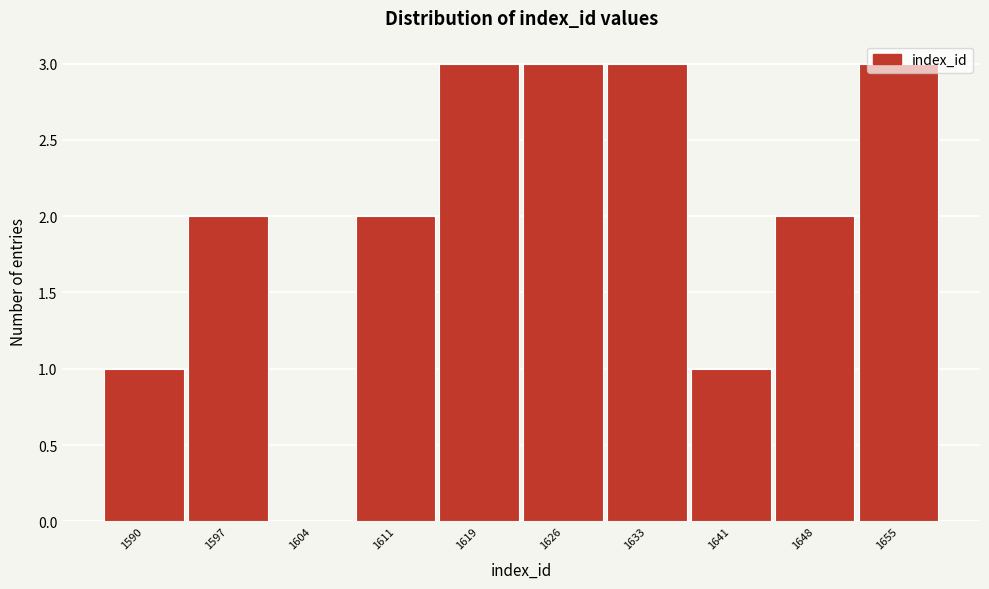

True or false: the data shows 1 at 1655.

False